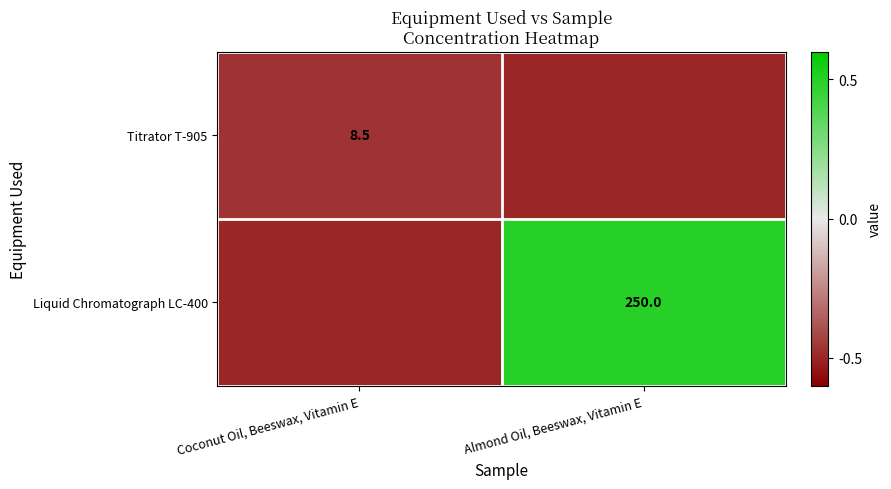

Is it true that Titrator T-905 equals 8.5 at Coconut Oil, Beeswax, Vitamin E?

True